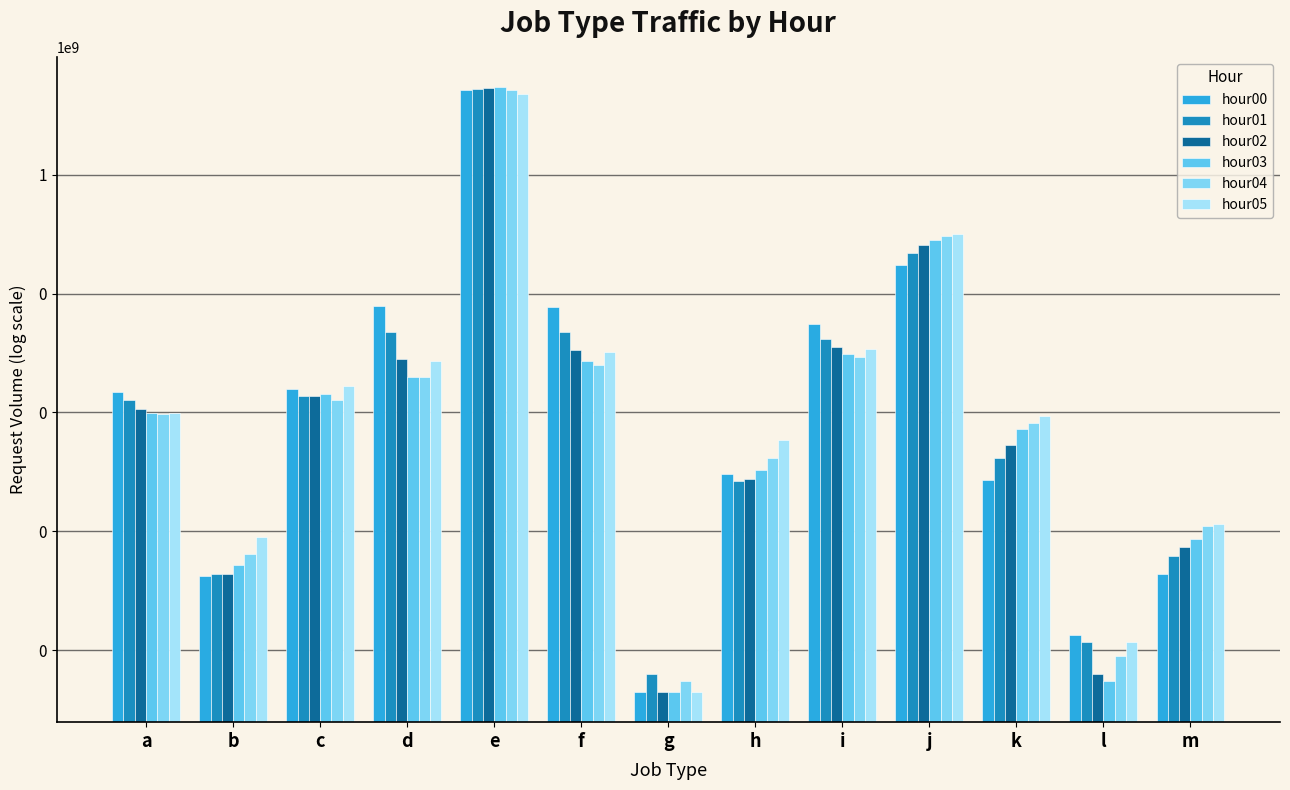

Rank the series by their maximum value, from highest to lowest.

hour03, hour02, hour01, hour00, hour04, hour05